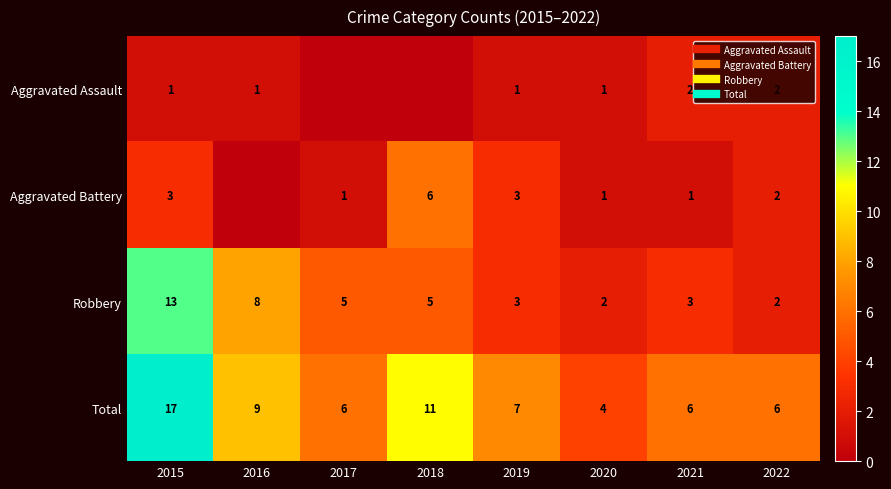

How many data points in Total are above 7?

3